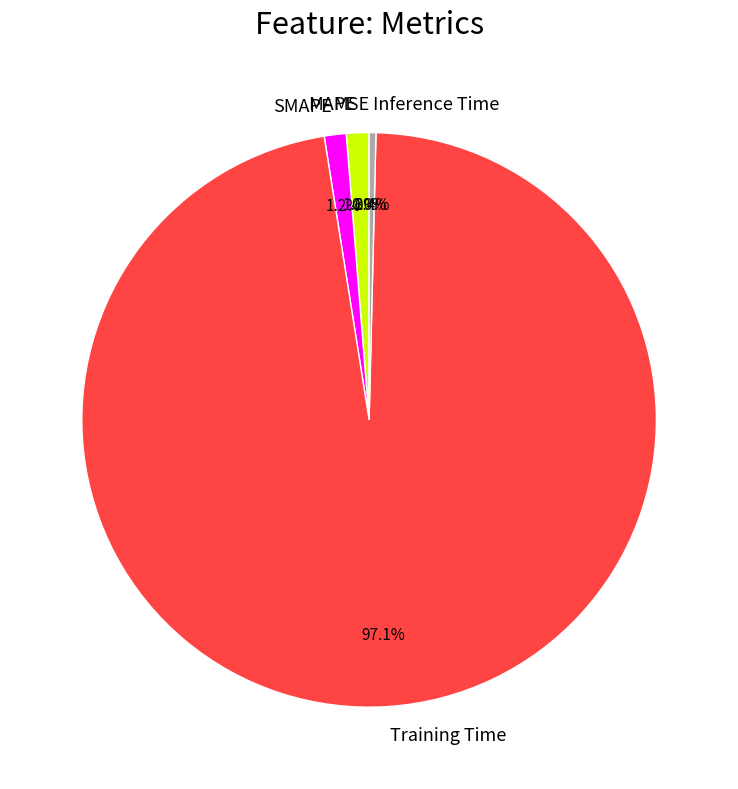

True or false: Inference Time accounts for 0% of the total.

True